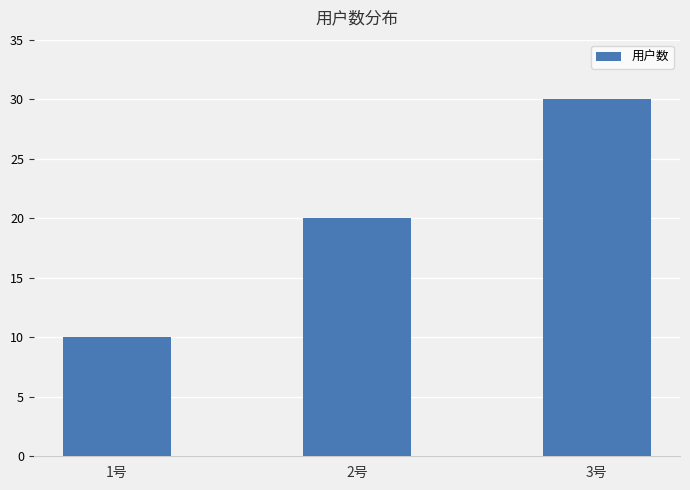

How many data points does each series have?

3